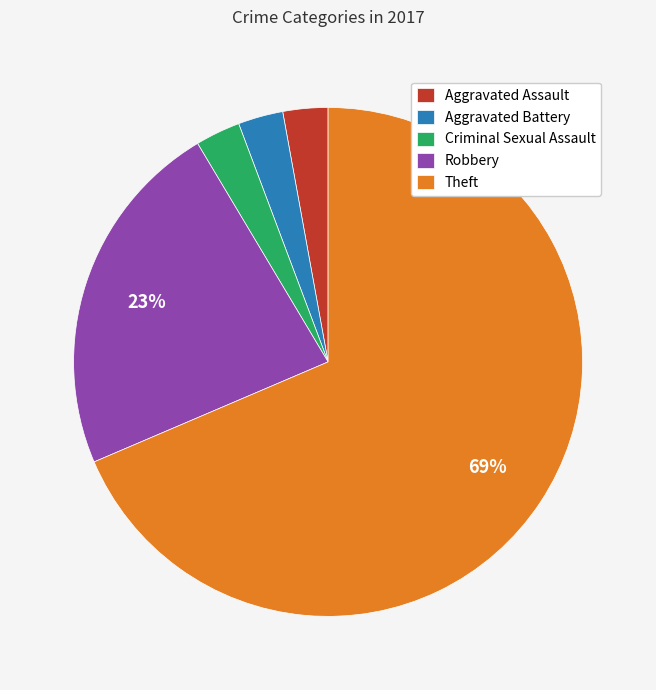

Do Robbery and Theft together represent more than half of the pie?

Yes